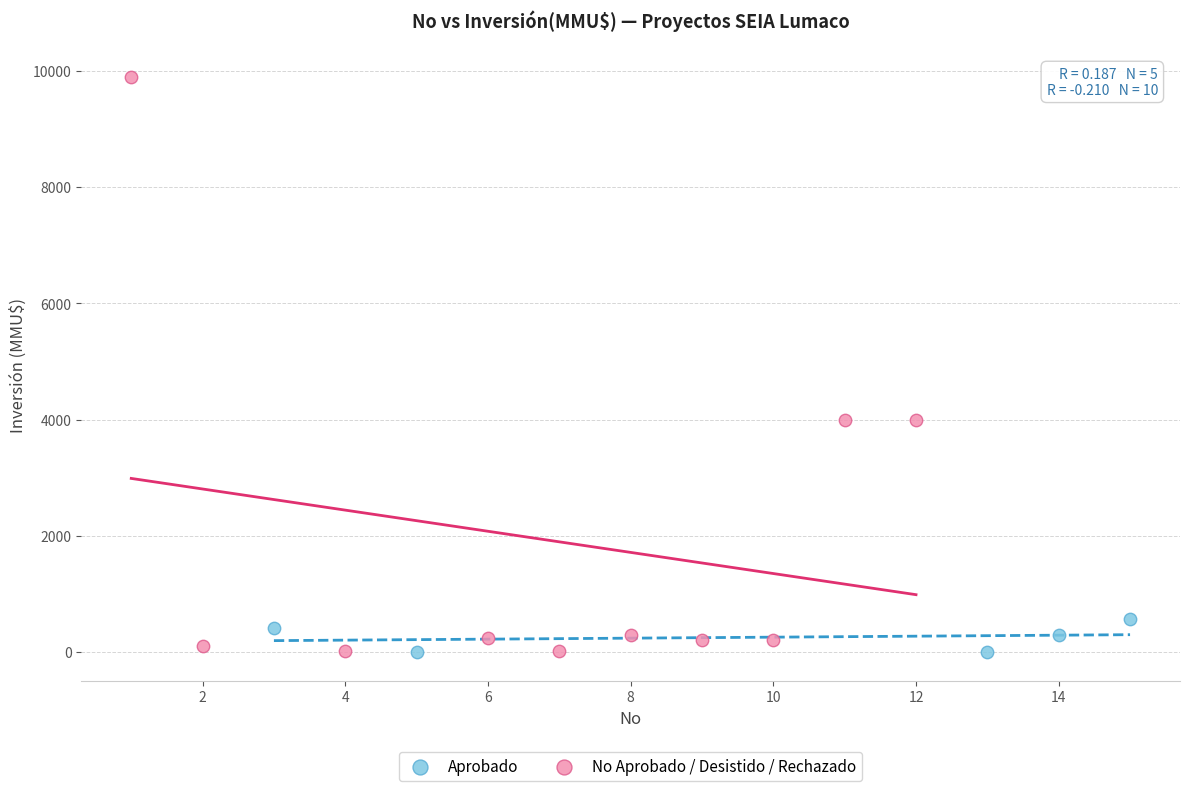

Which series contains the highest Y value?

No Aprobado / Desistido / Rechazado